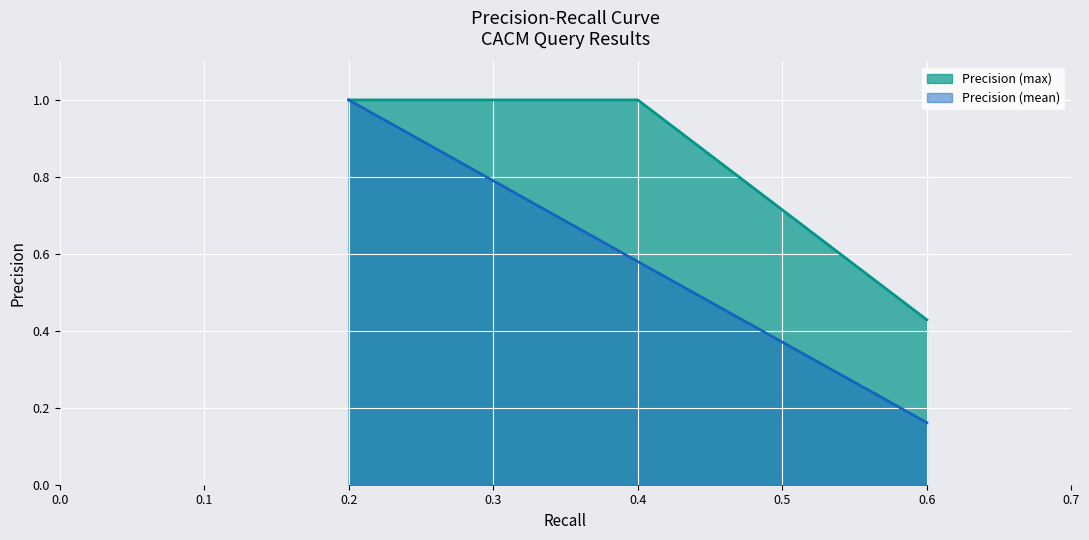

True or false: the data shows 0.2 at 0.6.

True